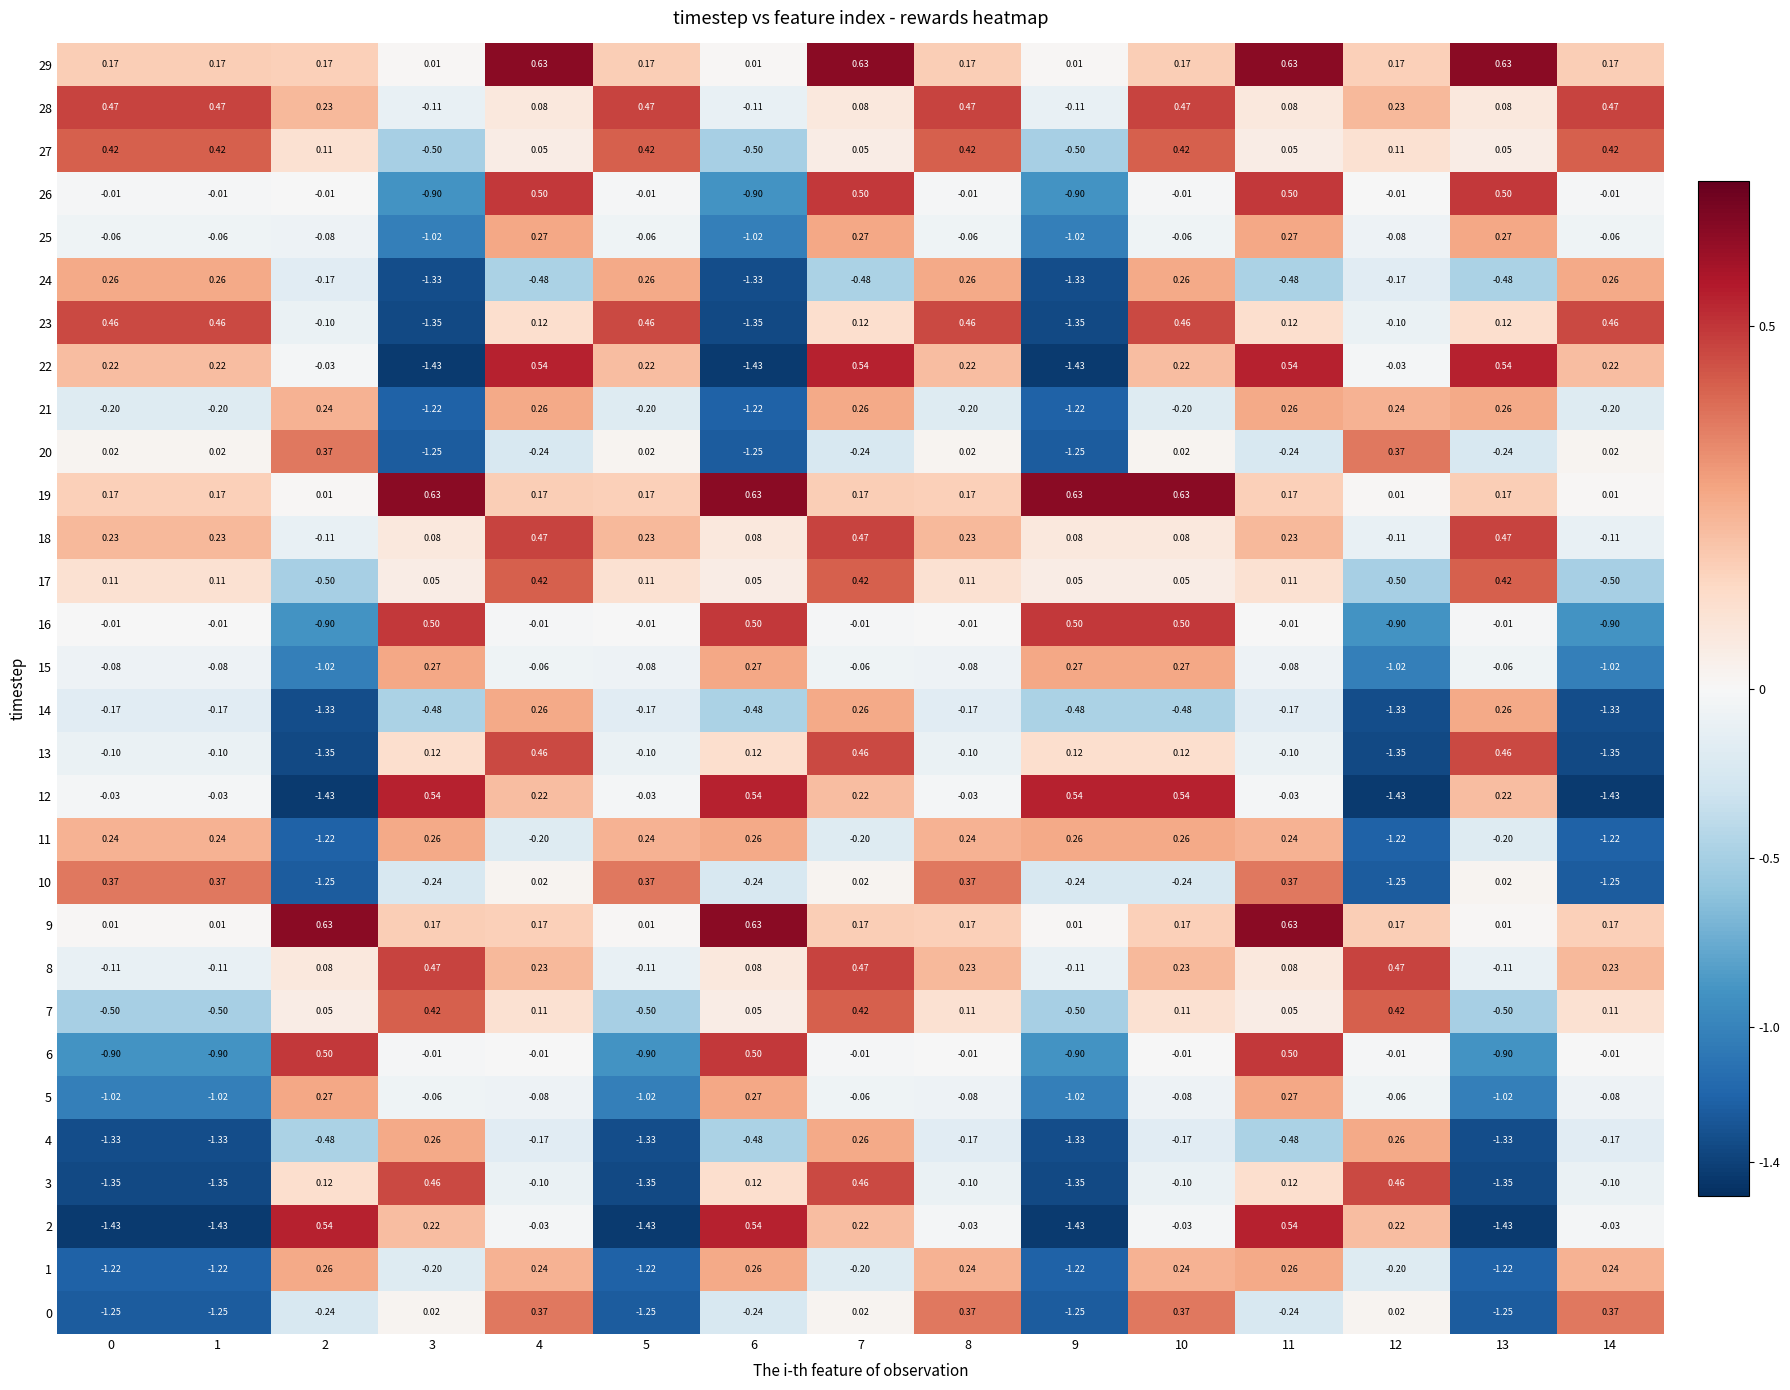

Is the value of 21 at 11 greater than the value of 11 at 4?

Yes